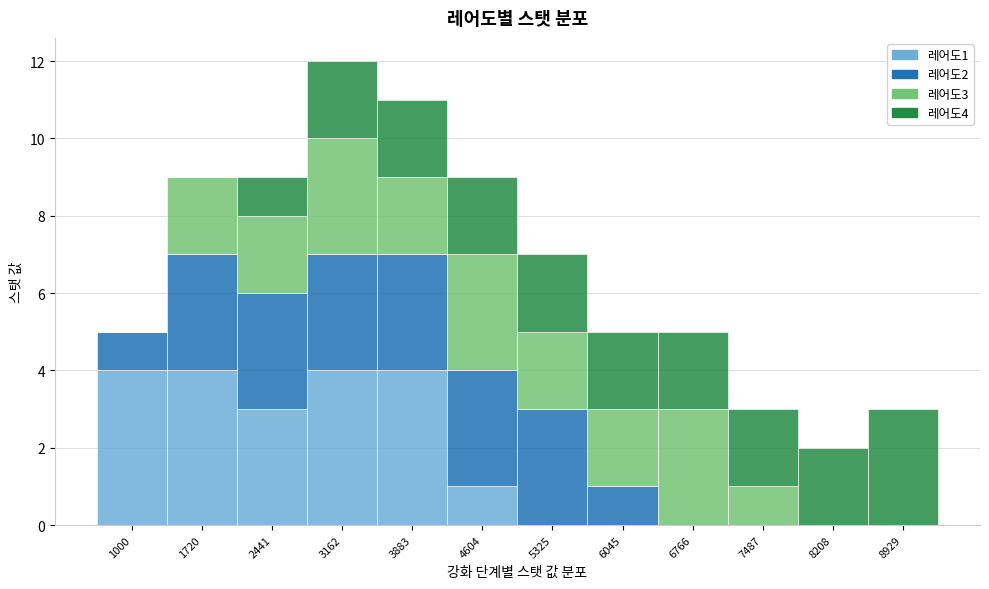

What is the total value across all series at 7487?

3